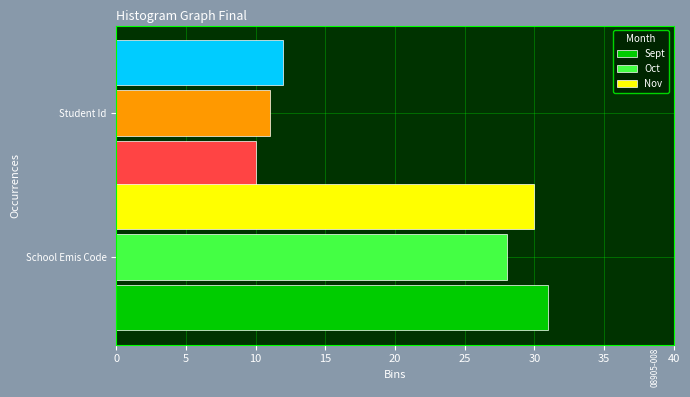

Is the value of Nov at School Emis Code greater than the value of Sept at School Emis Code?

No